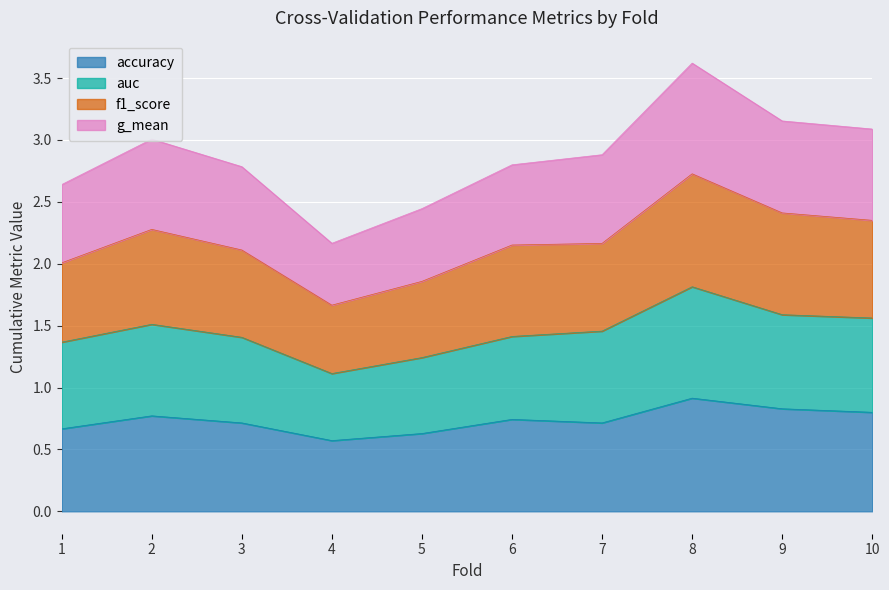

Reading left to right, what are all the values shown in this chart?

accuracy: 0.7	0.8	0.7	0.6	0.6	0.7	0.7	0.9	0.8	0.8
auc: 1.4	1.5	1.4	1.1	1.2	1.4	1.5	1.8	1.6	1.6
f1_score: 2.0	2.3	2.1	1.7	1.9	2.2	2.2	2.7	2.4	2.4
g_mean: 2.6	3.0	2.8	2.2	2.4	2.8	2.9	3.6	3.2	3.1